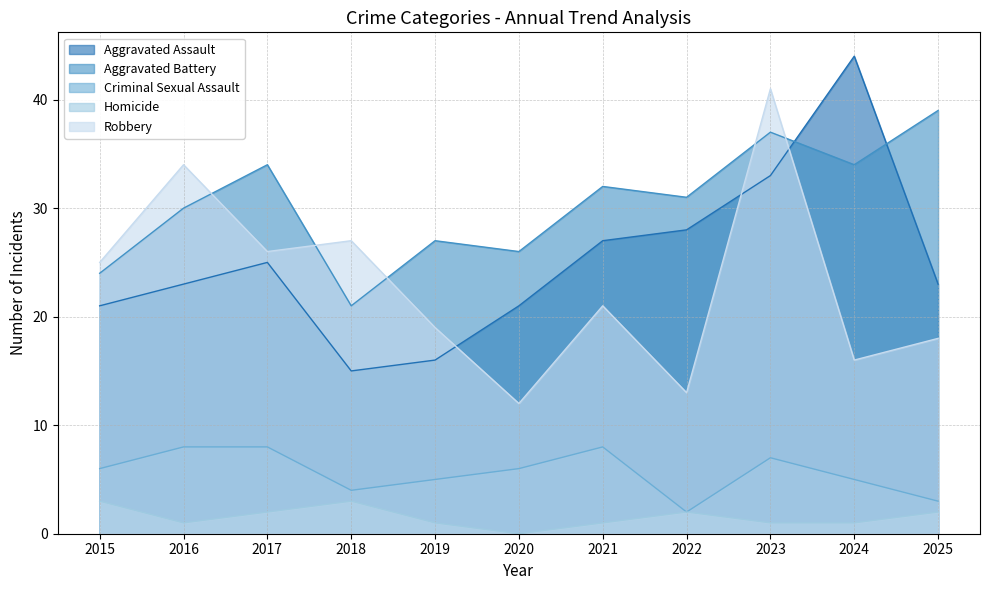

Where is the first local maximum for Aggravated Battery?

2017